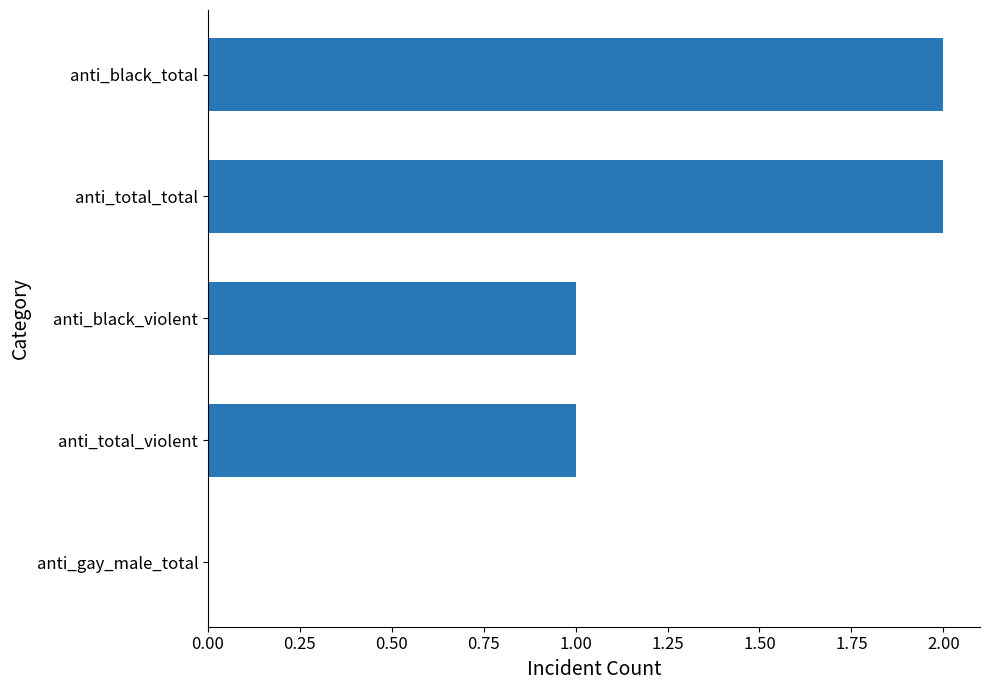

The chart shows a value of 1 at anti_black_violent. True or false?

True